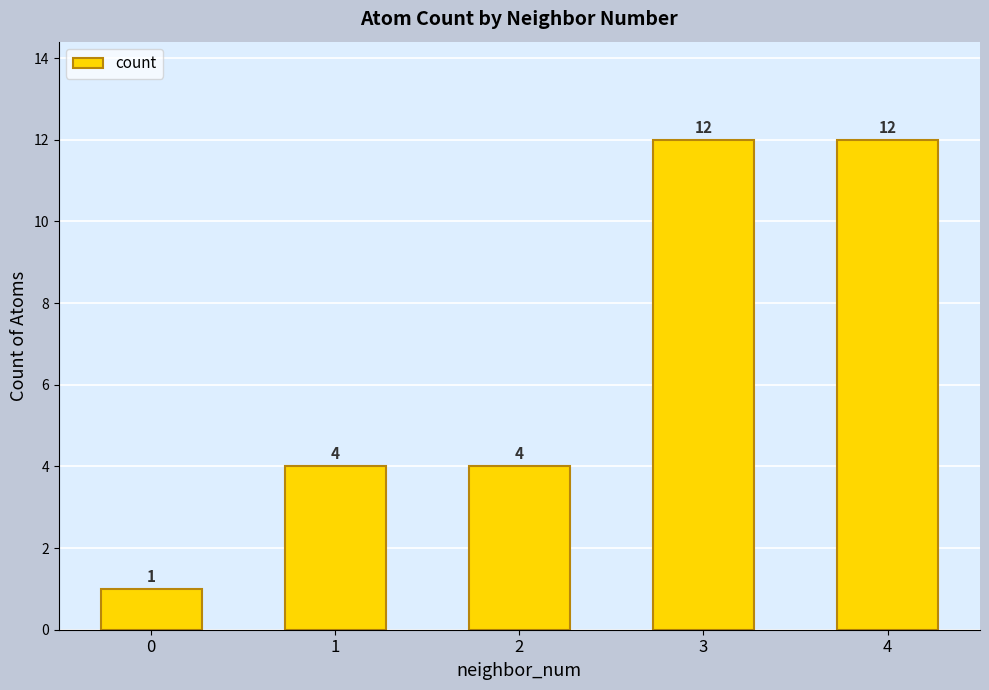

The value at 4 is 12. True or false?

True